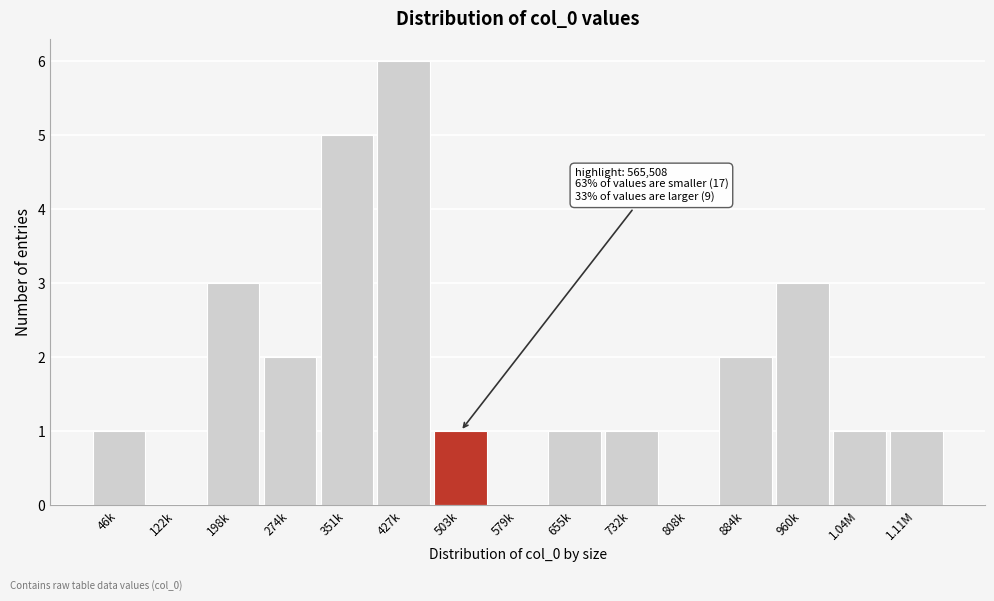

Reading right to left, list all the values displayed in this chart.

1.11M=1	1.04M=1	960k=3	884k=2	808k=0	732k=1	655k=1	579k=0	503k=1	427k=6	351k=5	274k=2	198k=3	122k=0	46k=1